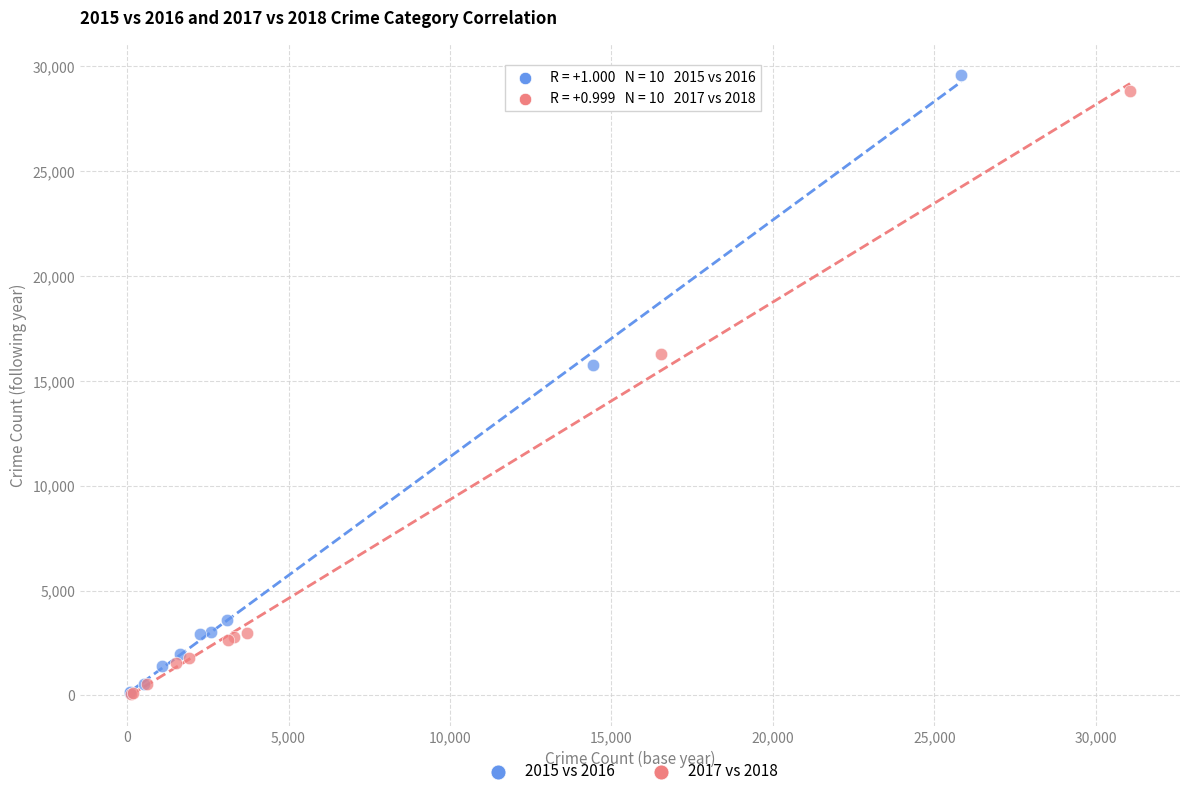

Which series has the largest Y range (max minus min)?

2015 vs 2016